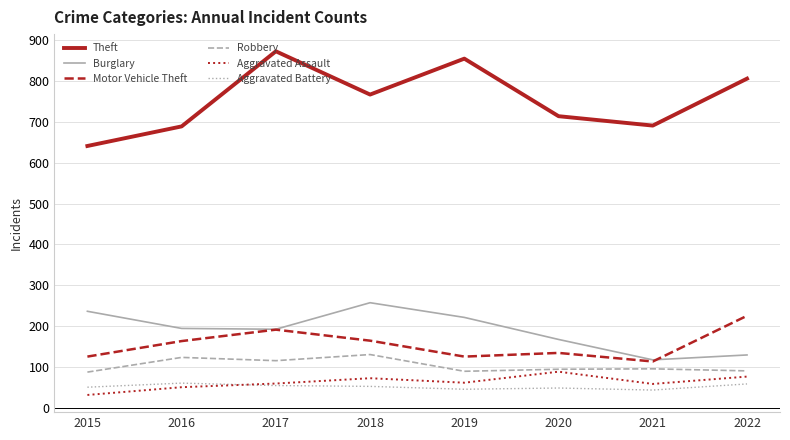

True or false: Burglary and Robbery intersect in this chart.

False